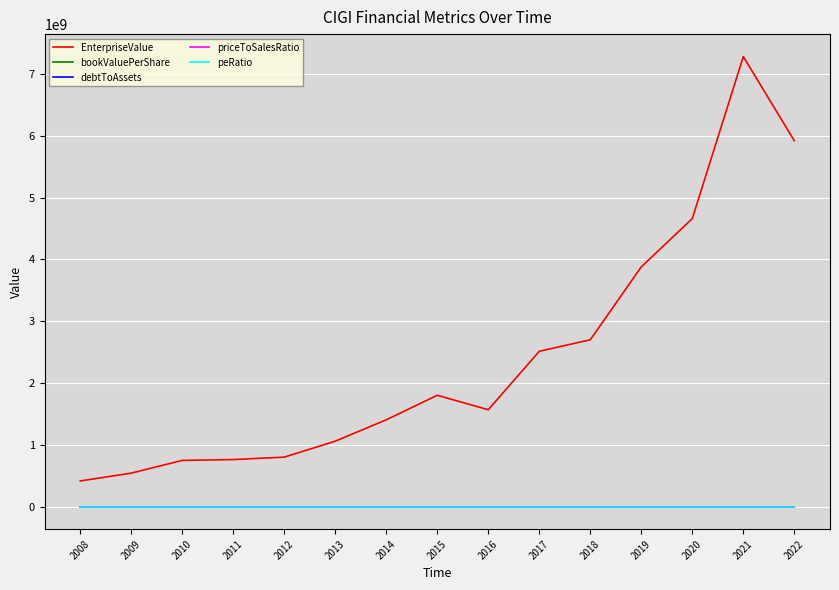

Which series has the largest total across all categories?

EnterpriseValue